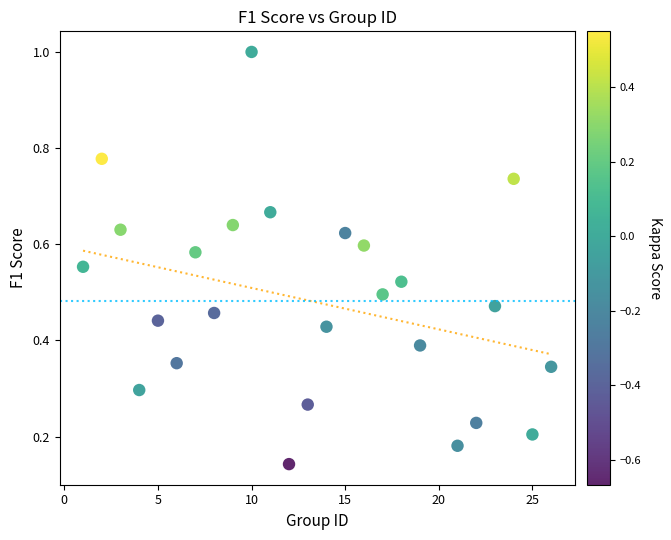

What is the range of X values (max minus min)?

25.0